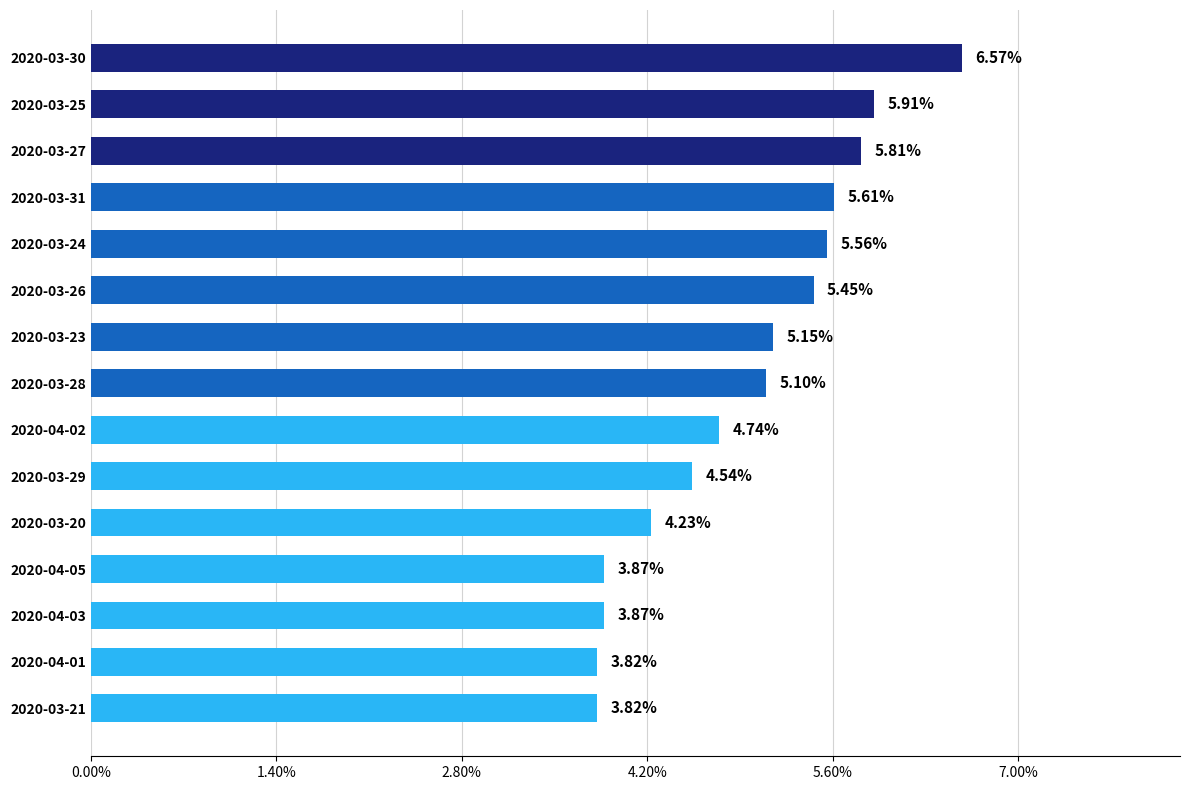

Approximately how many times larger is the value at 2020-04-03 compared to 2020-03-30?

0.6